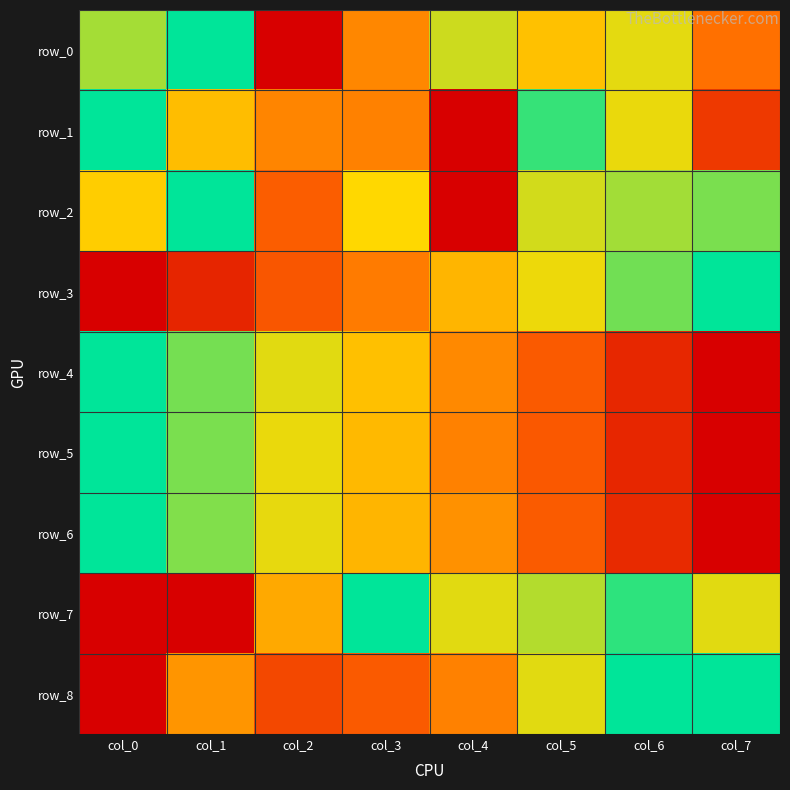

Reading left to right, extract all data points from this chart.

row_0: 0.8	1.0	0.0	0.4	0.7	0.6	0.7	0.4
row_1: 1.0	0.6	0.4	0.4	0.0	0.9	0.7	0.2
row_2: 0.6	1.0	0.3	0.7	0.0	0.7	0.8	0.8
row_3: 0.0	0.1	0.3	0.4	0.6	0.7	0.8	1.0
row_4: 1.0	0.8	0.7	0.6	0.4	0.3	0.1	0.0
row_5: 1.0	0.8	0.7	0.6	0.4	0.3	0.1	0.0
row_6: 1.0	0.8	0.7	0.6	0.5	0.3	0.1	0.0
row_7: 0.0	0.0	0.5	1.0	0.7	0.8	0.9	0.7
row_8: 0.0	0.5	0.2	0.3	0.4	0.7	1.0	1.0